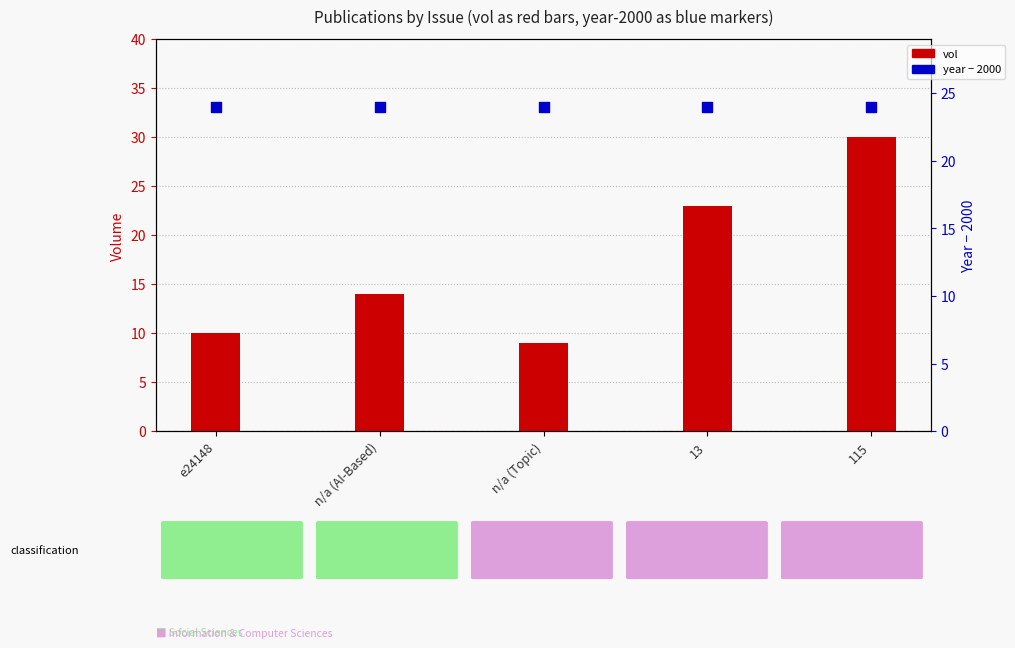

Is the value of year - 2000 at 115 greater than the value of vol at 115?

No